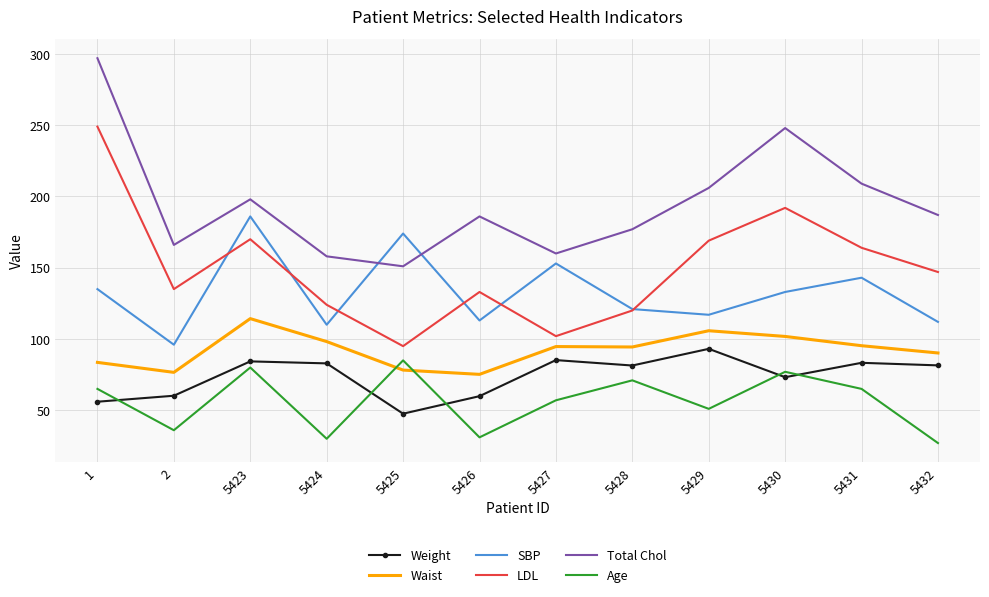

What is the highest value of the SBP series?

186.0